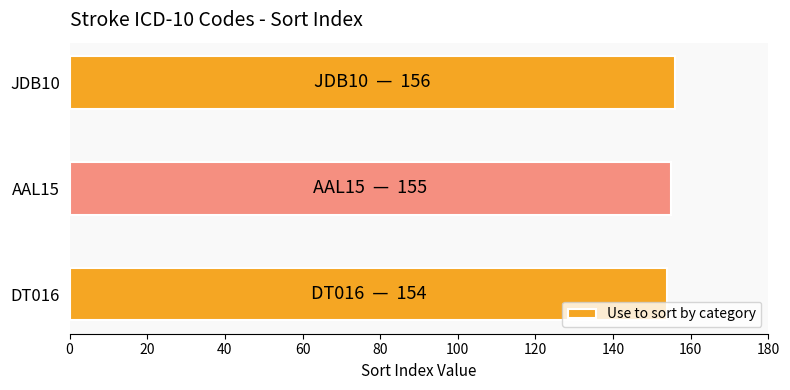

What is the ratio of the value at AAL15 to the value at JDB10?

1.0